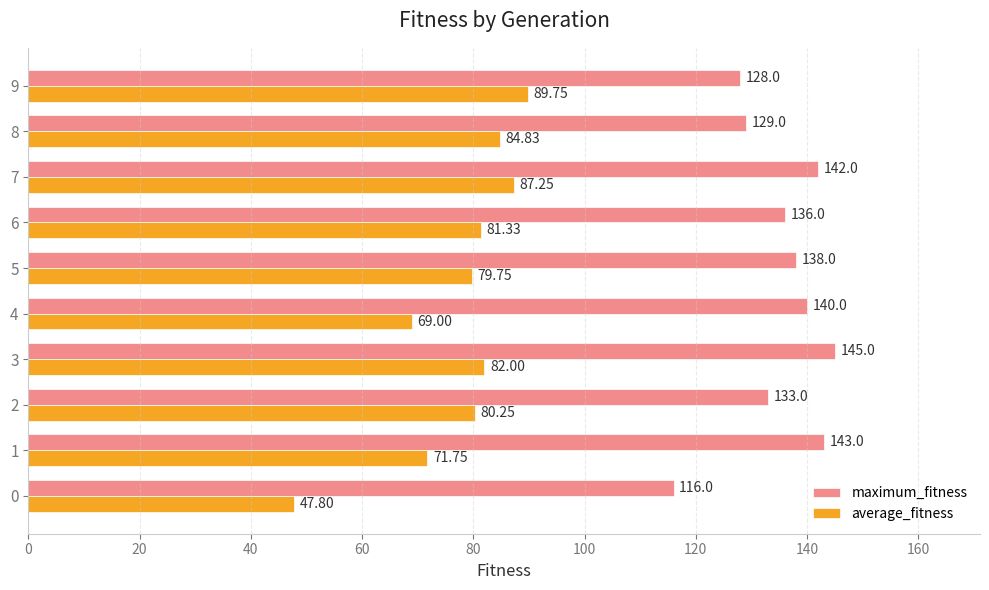

Which series has the largest range (max minus min)?

average_fitness